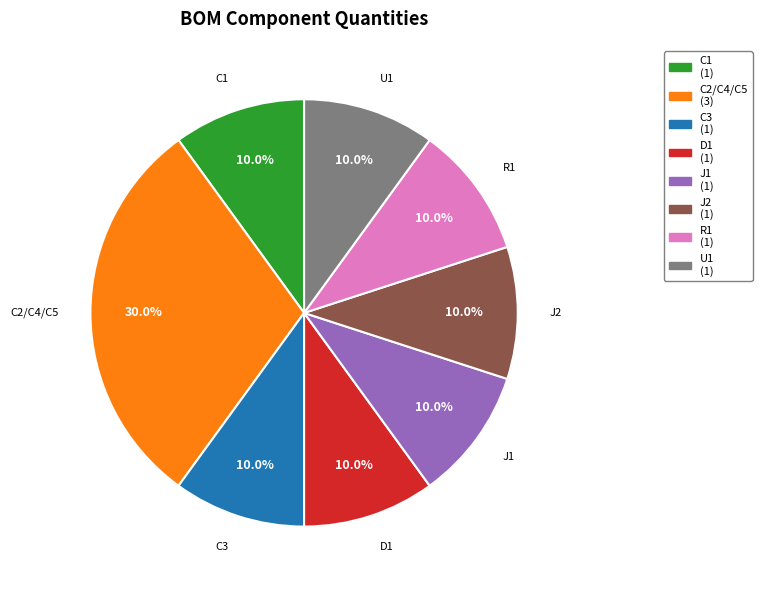

How many slices are in this pie chart?

8